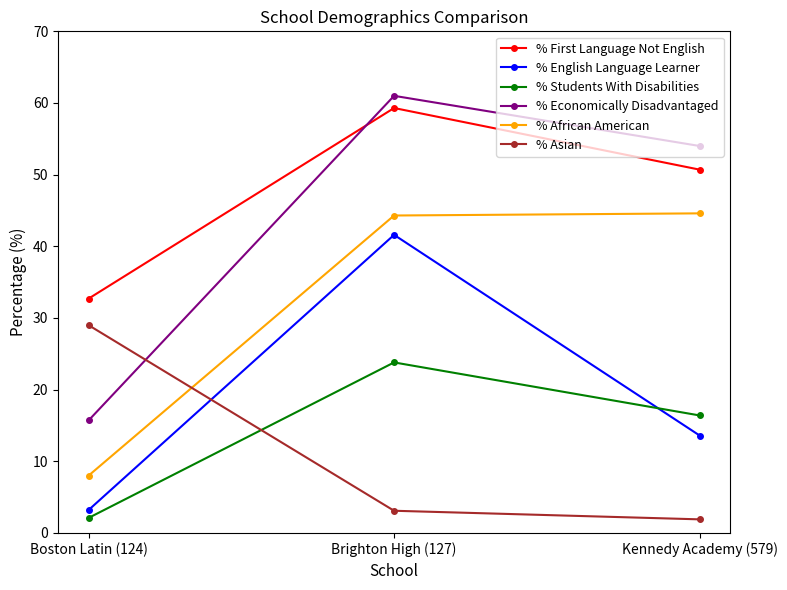

How many distinct data groups are displayed?

6